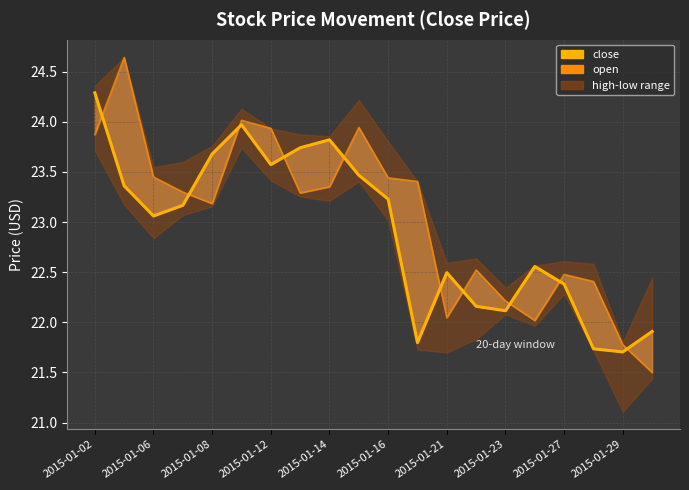

Reading left to right, extract all data points from this chart.

close: 24.3	23.4	23.1	23.2	23.7	24.0	23.6	23.7	23.8	23.5	23.2	21.8	22.5	22.2	22.1	22.6	22.4	21.7	21.7	21.9
open: 23.9	24.6	23.4	23.3	23.2	24.0	23.9	23.3	23.4	23.9	23.4	23.4	22.0	22.5	22.2	22.0	22.5	22.4	21.8	21.5